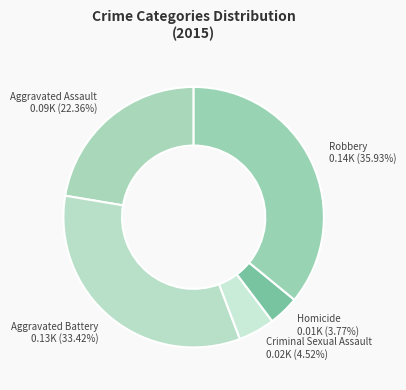

How many segments does this pie chart have?

5